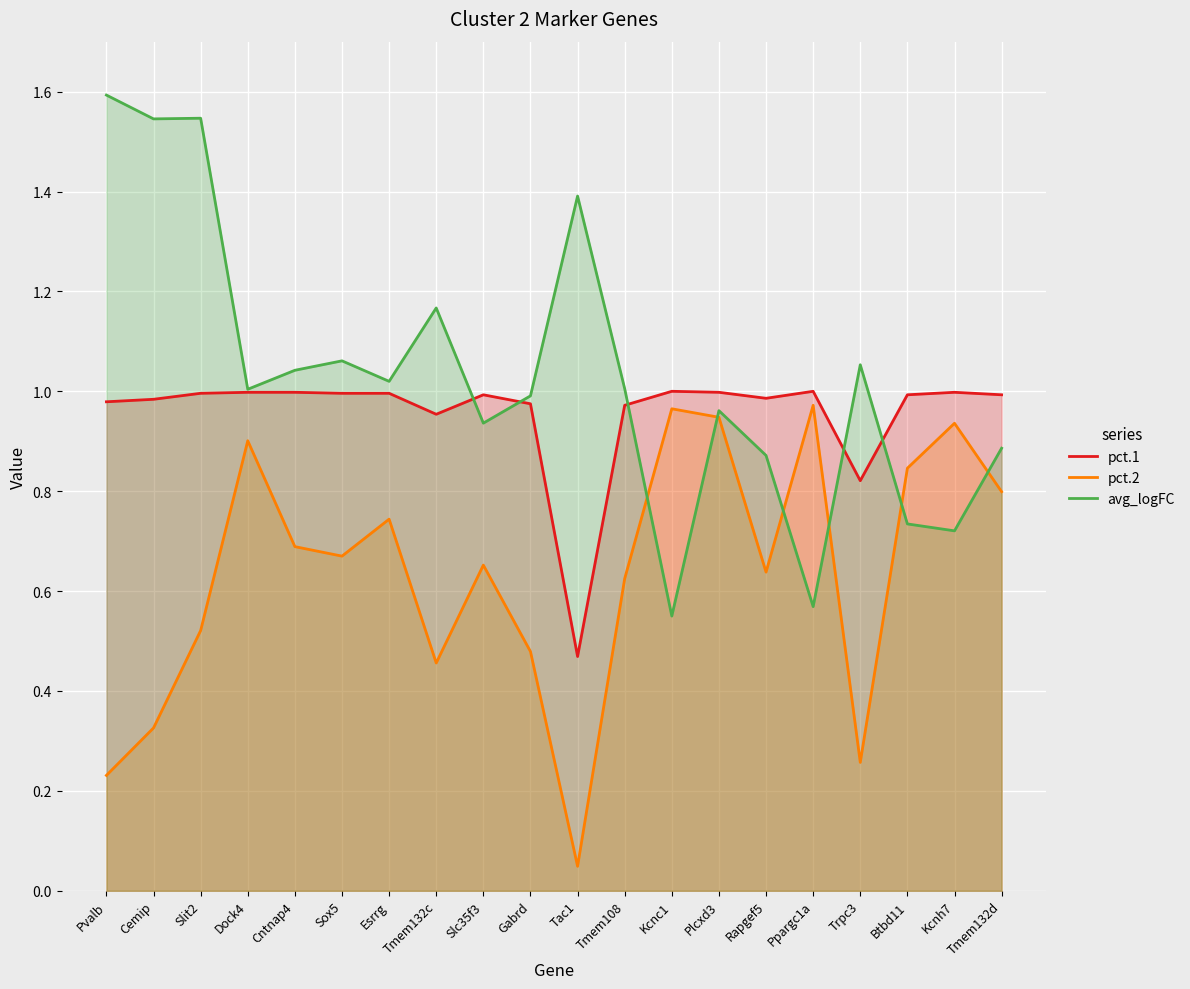

Reading right to left, extract all data points from this chart.

pct.1: 1.0	1.0	1.0	0.8	1.0	1.0	1.0	1.0	1.0	0.5	1.0	1.0	1.0	1.0	1.0	1.0	1.0	1.0	1.0	1.0
pct.2: 0.8	0.9	0.8	0.3	1.0	0.6	0.9	1.0	0.6	0.0	0.5	0.7	0.5	0.7	0.7	0.7	0.9	0.5	0.3	0.2
avg_logFC: 0.9	0.7	0.7	1.1	0.6	0.9	1.0	0.5	1.0	1.4	1.0	0.9	1.2	1.0	1.1	1.0	1.0	1.5	1.5	1.6